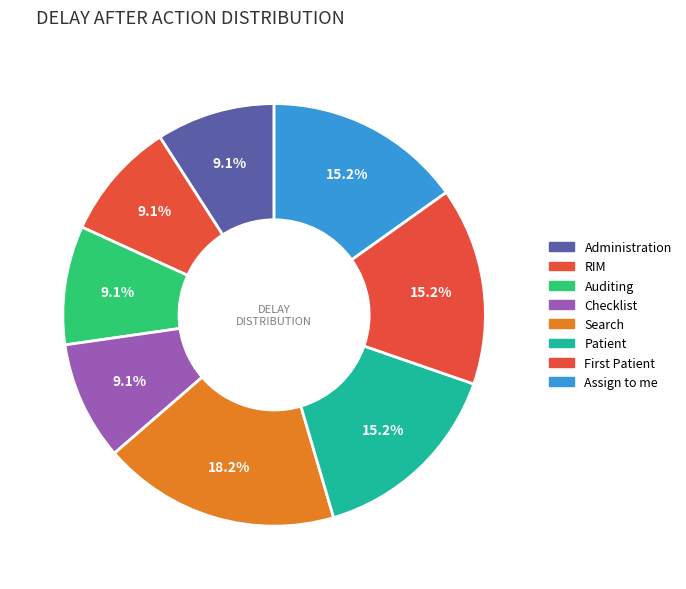

Do Patient and Assign to me together represent more than half of the pie?

No